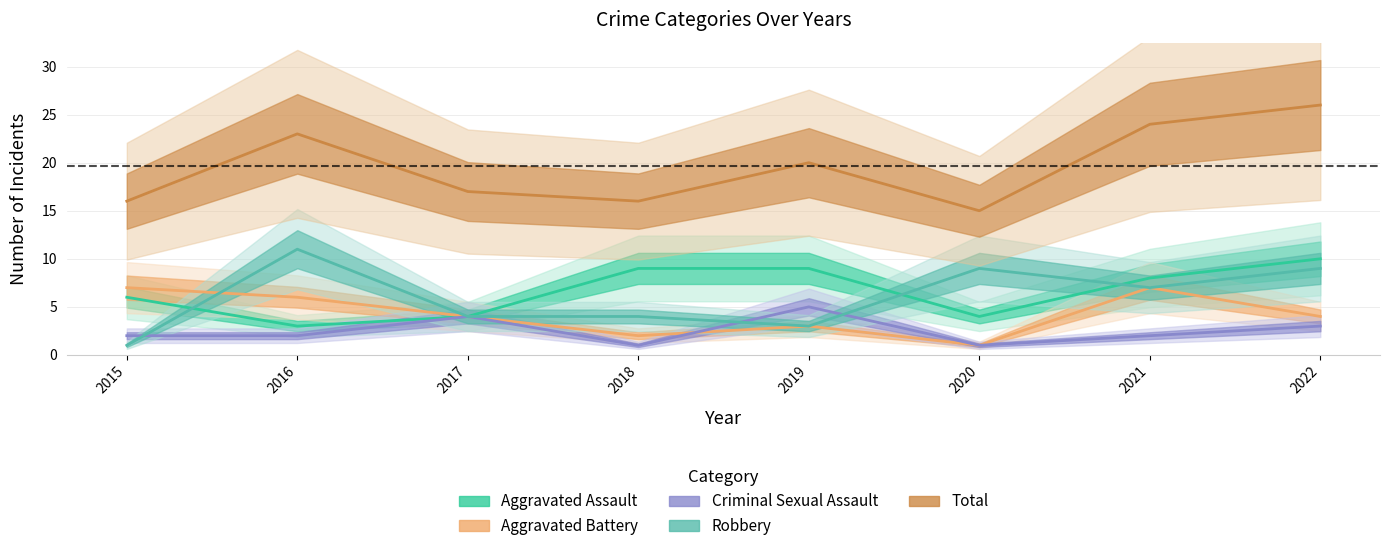

What is the maximum value shown in the chart?

26